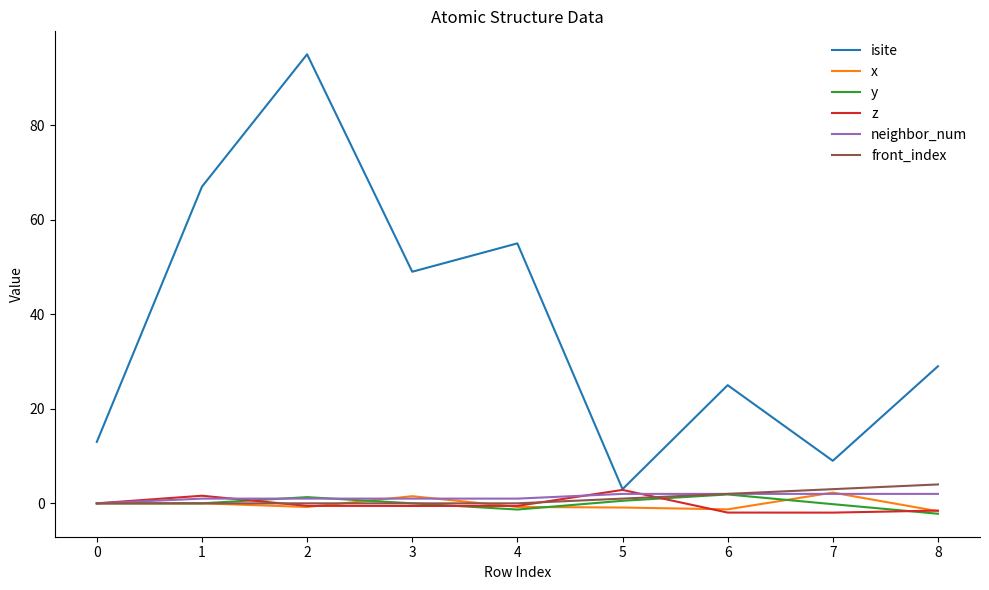

The neighbor_num series shows 0.0 at 0. True or false?

True